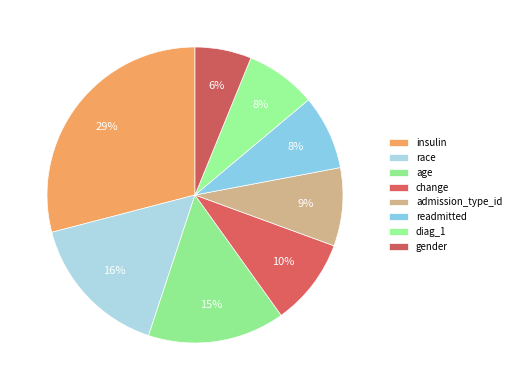

What is the smallest slice in the pie chart?

gender